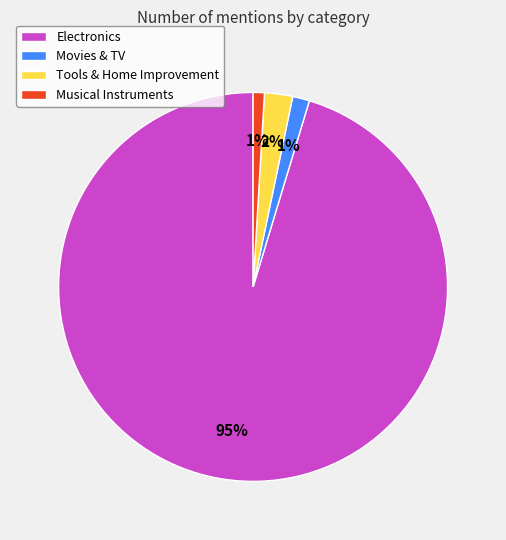

Combined, do Tools & Home Improvement and Electronics account for over 50%?

Yes